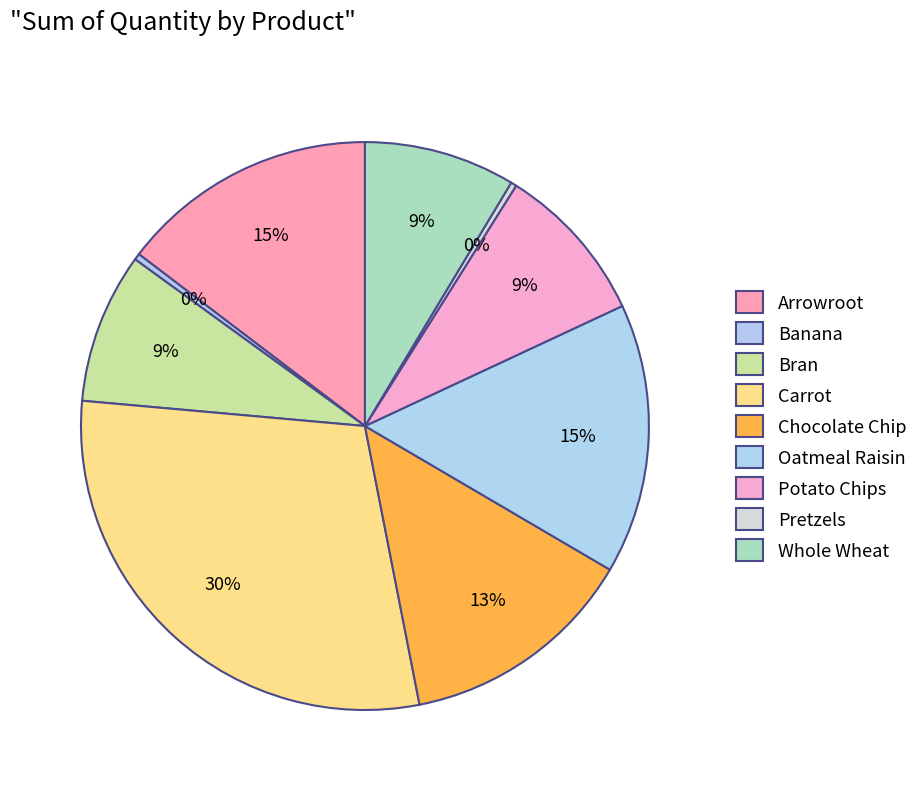

Which category has the smallest portion of the pie?

Pretzels